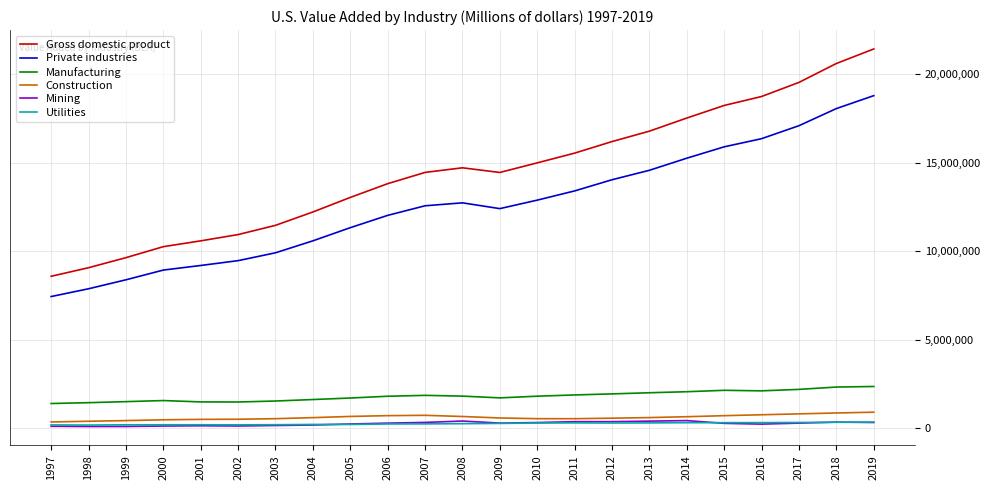

Which series changed the most between 1997 and 2010?

Gross domestic product